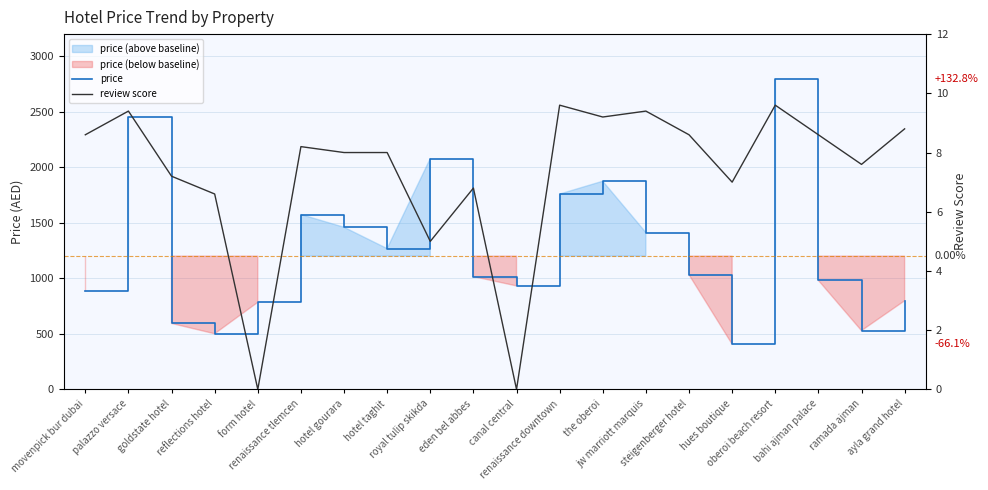

Where does the review score series first go above 8?

movenpick bur dubai